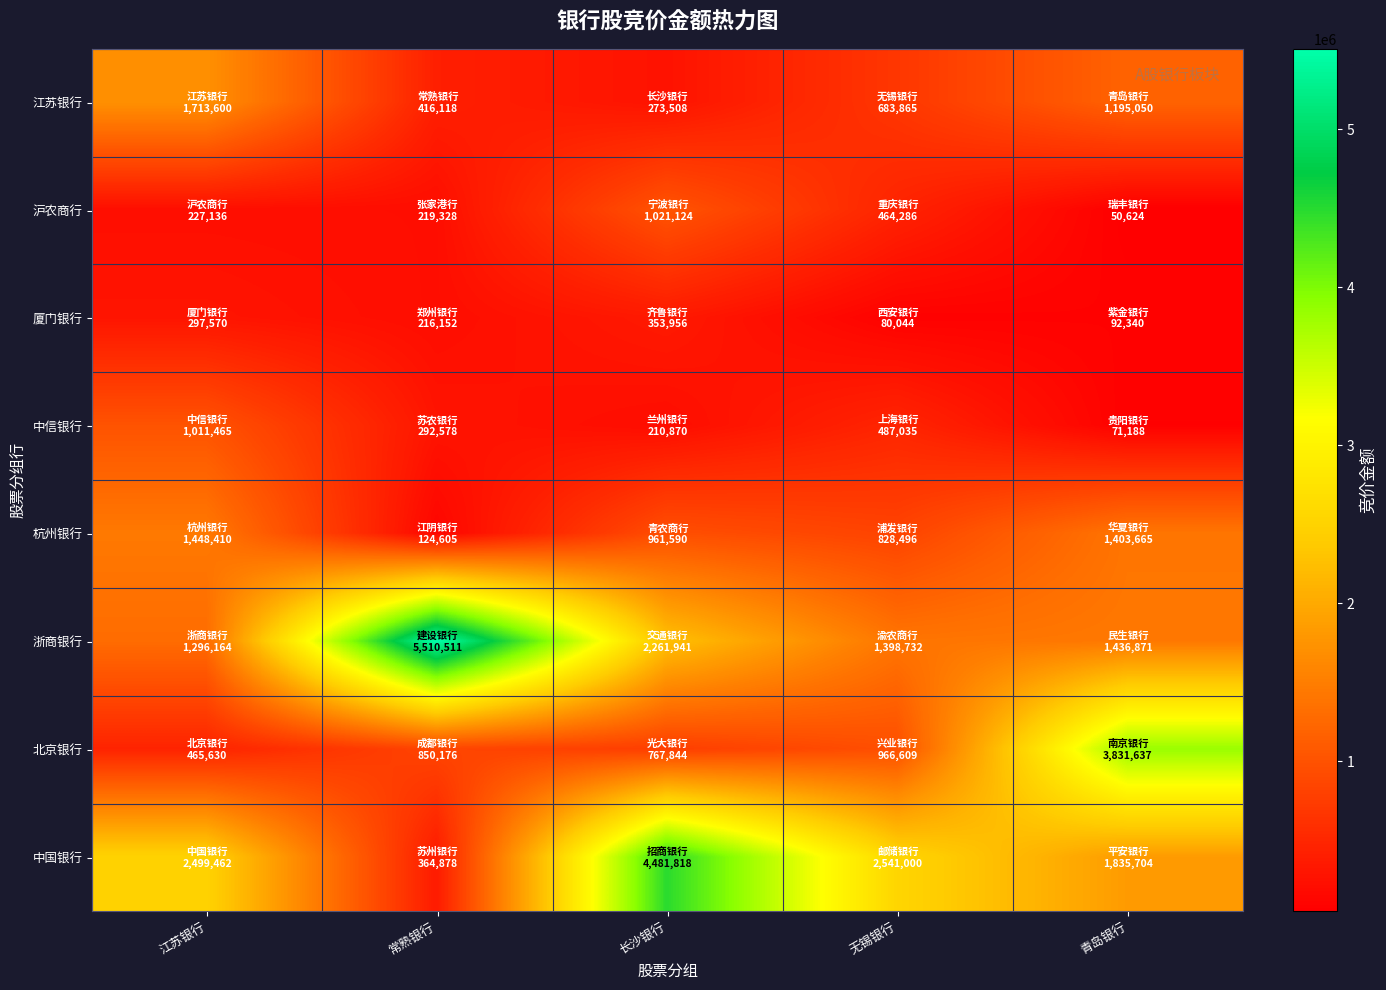

At how many categories does at least one series exceed 2258482?

5